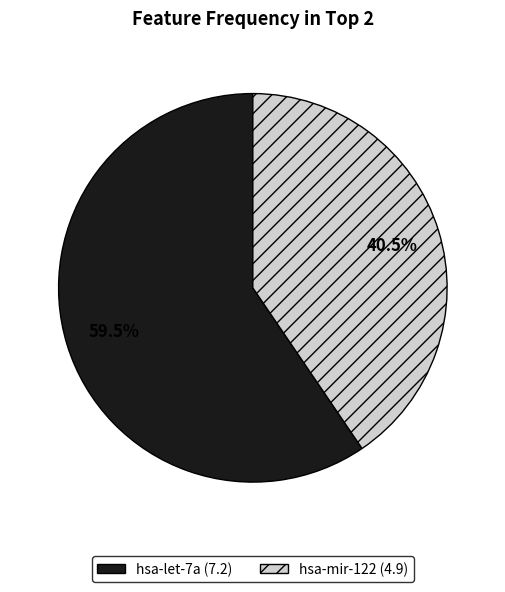

To the nearest percent, what is the difference between the largest and smallest slice percentages?

19%